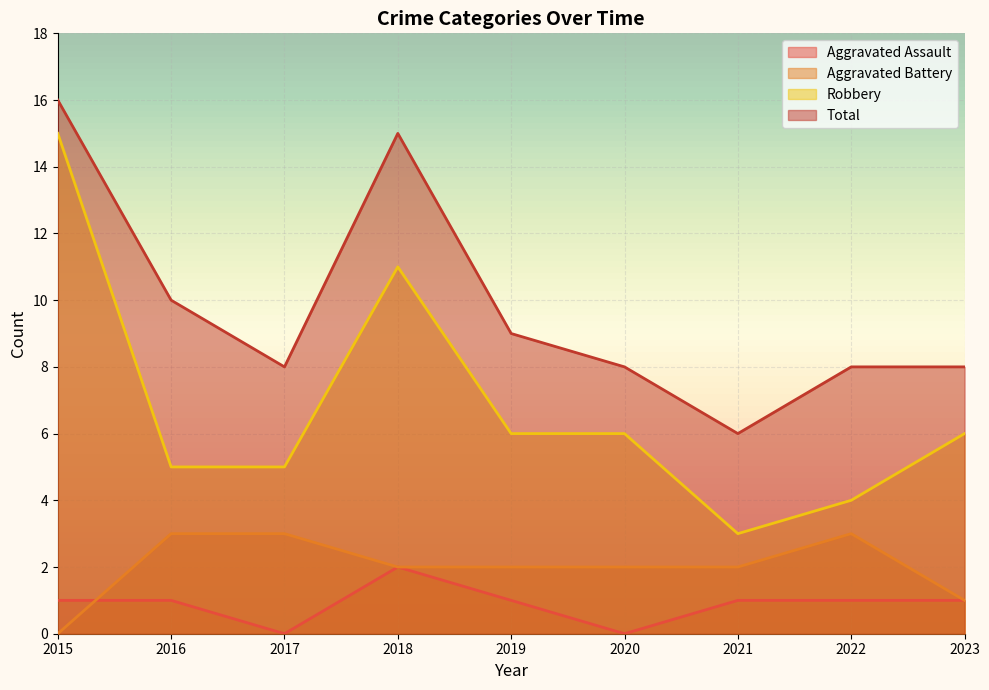

What is the value of the Aggravated Battery point at the 4th from the left?

2